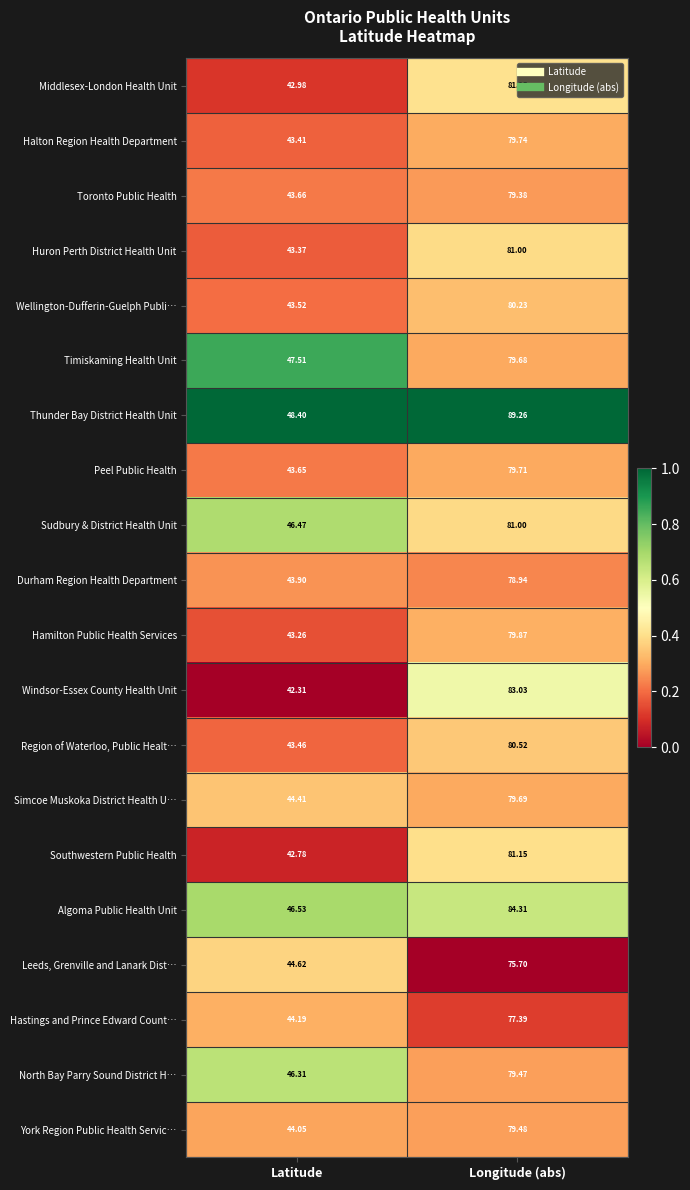

What is the total value across all series at Longitude (abs)?

1610.8